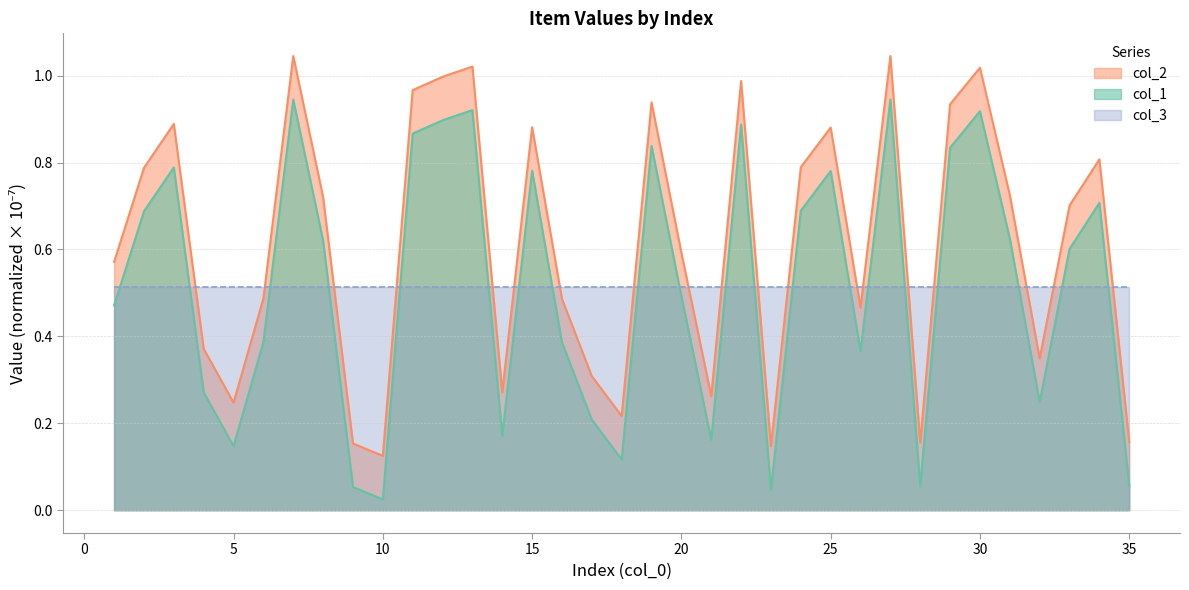

What is the average value of the col_1 series?

0.6